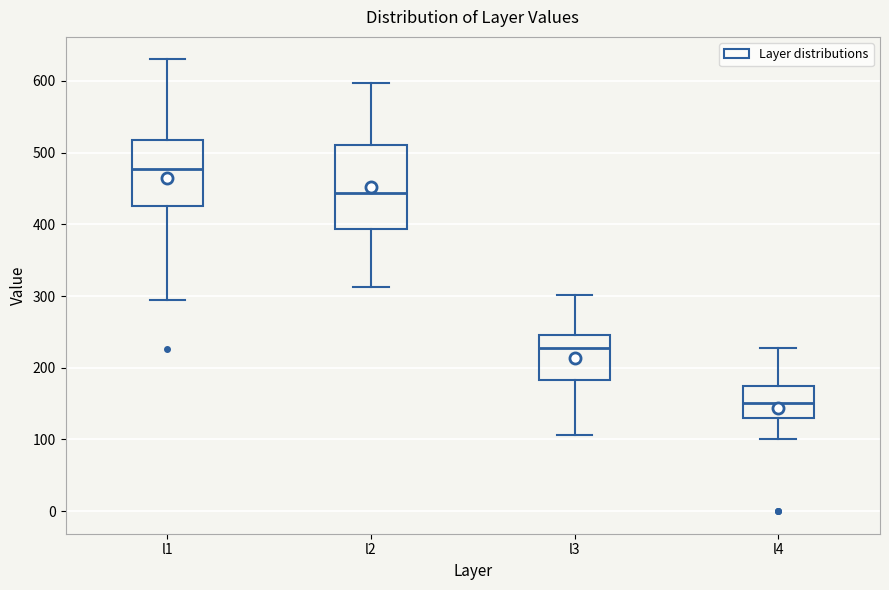

Comparing the boxes themselves (not the whiskers), which one is the tallest?

l2